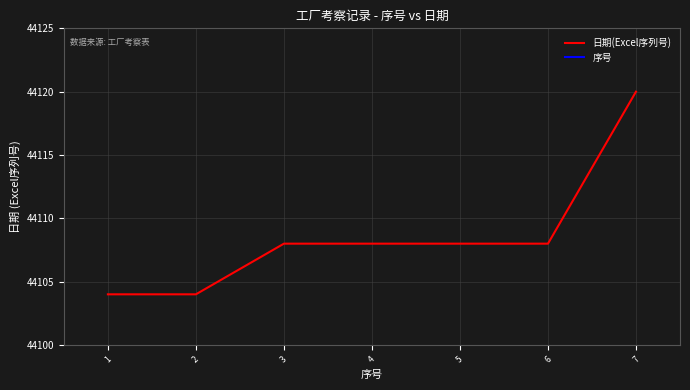

Is it true that 日期(Excel序列号) equals 44104 at 1?

True